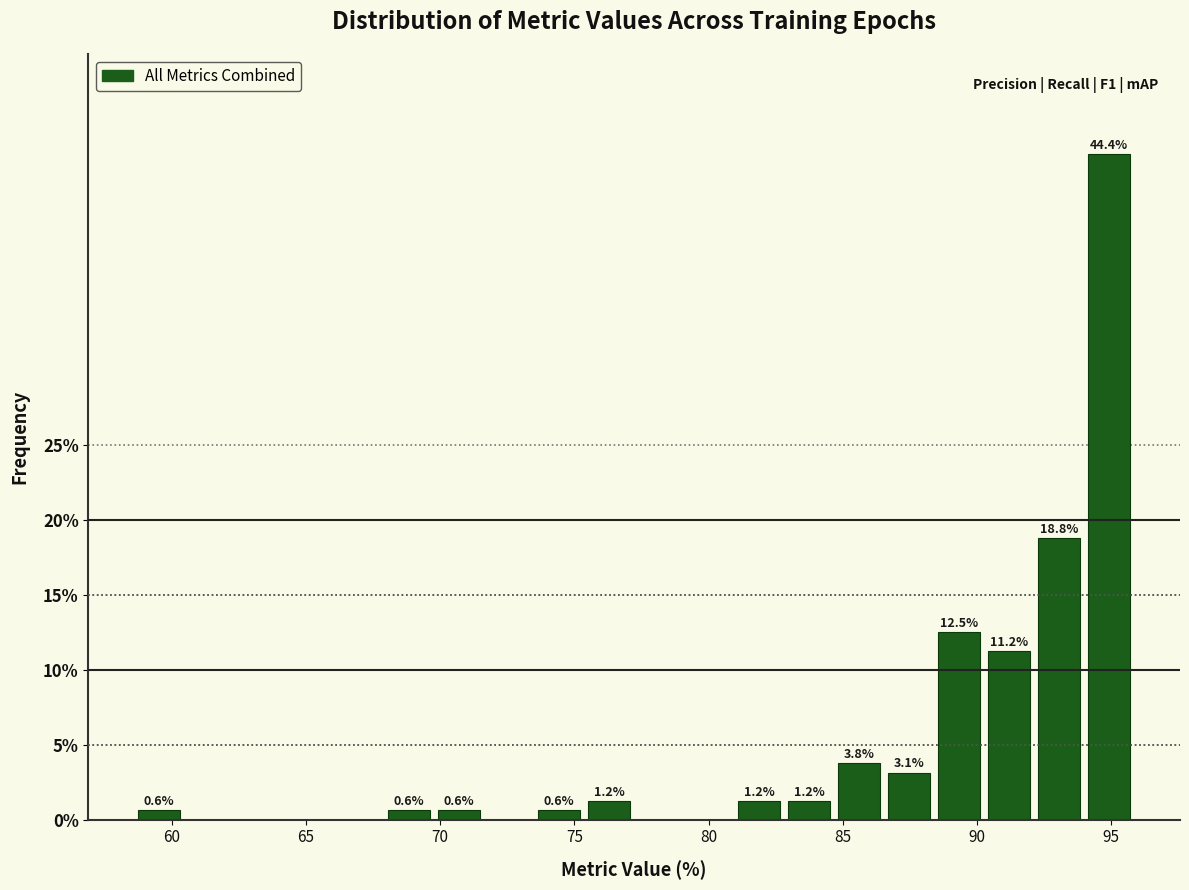

Read against the x-axis, roughly where is the centre of the tallest bar?

95.0